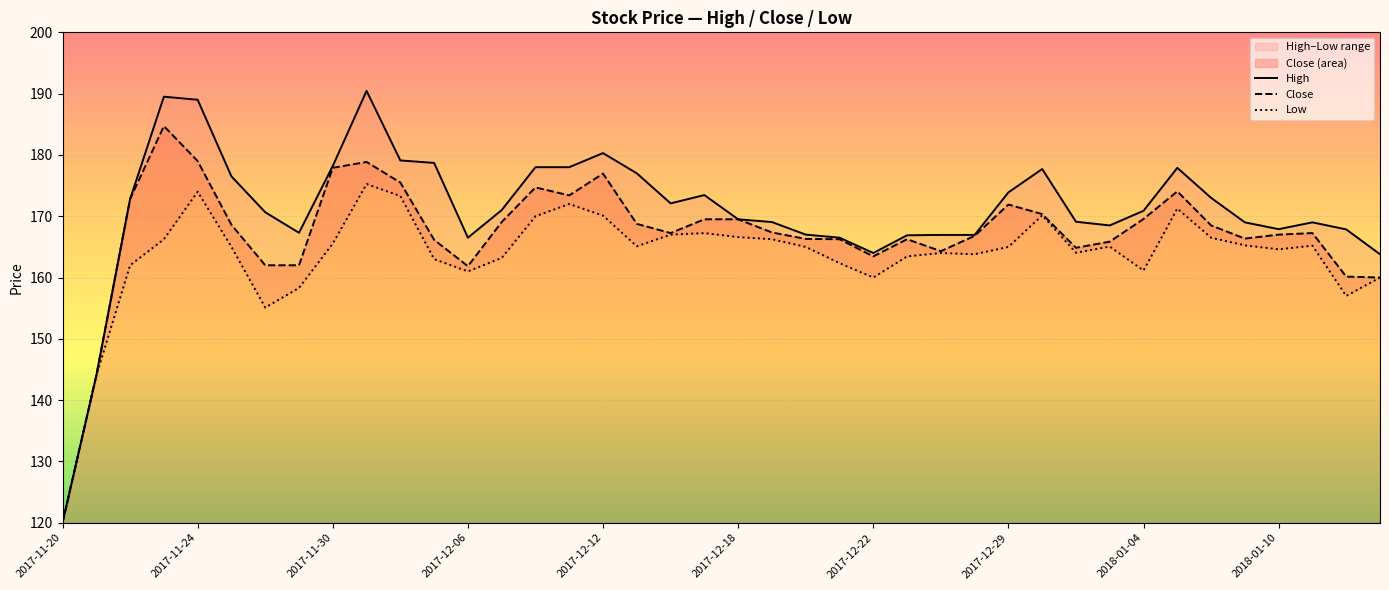

How many interior local valleys does the High series have?

6